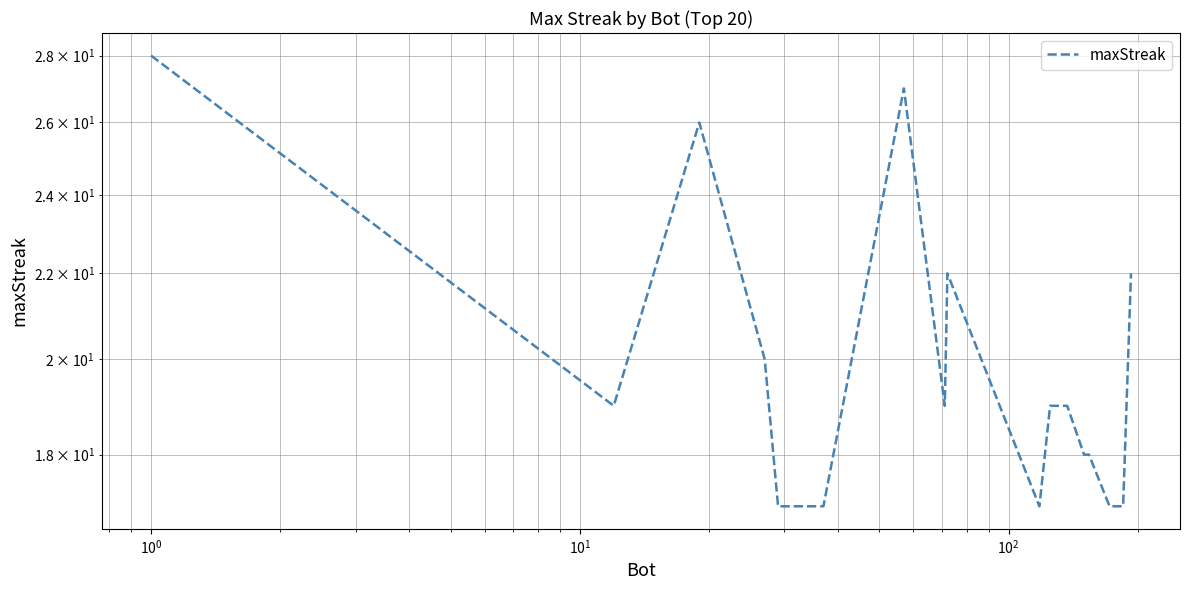

The chart shows a value of 28 at $\mathdefault{10^{2}}$. True or false?

False